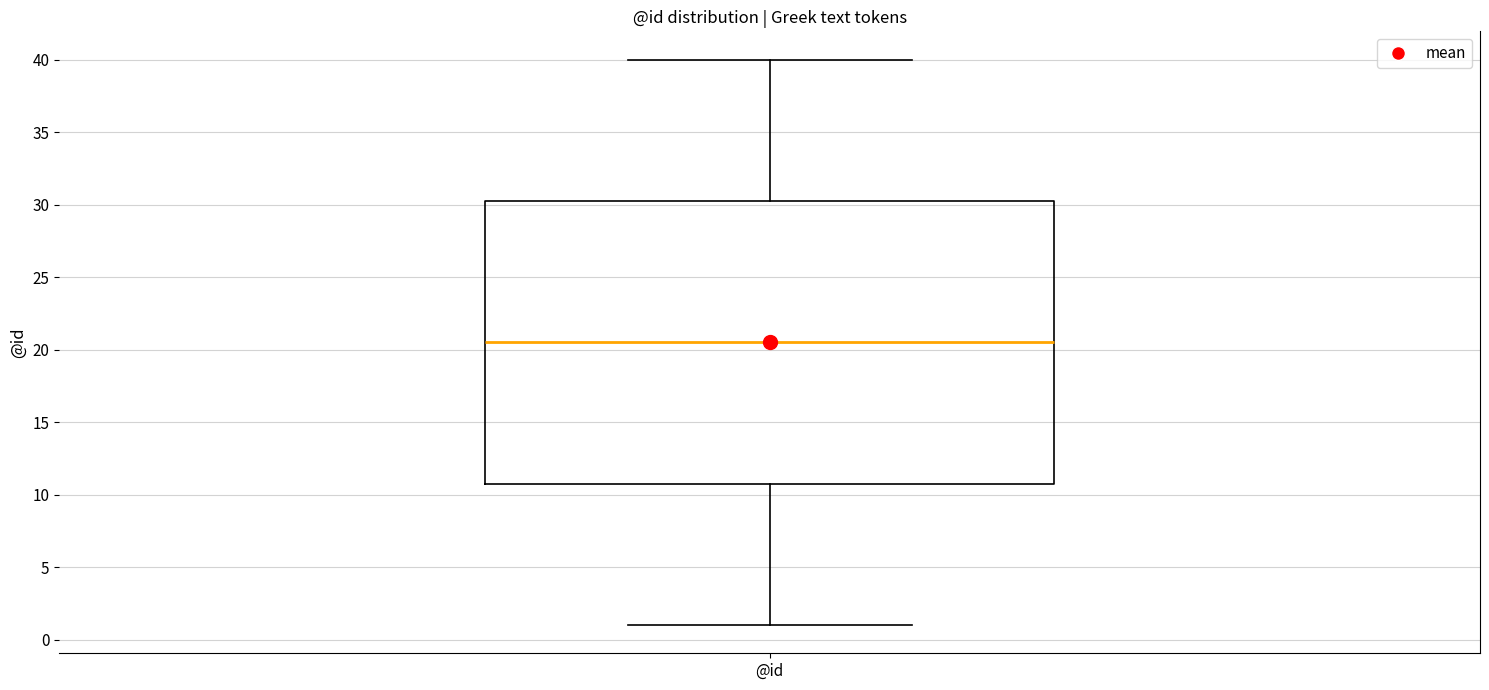

Read this box plot against the y-axis: the position of the median line, the range covered by the box, and the ends of both whiskers. The values are not printed on the chart, so give them approximately, as read against the axis.

median 20.5, box 11.0 to 30.5, whiskers 1.0 to 40.0